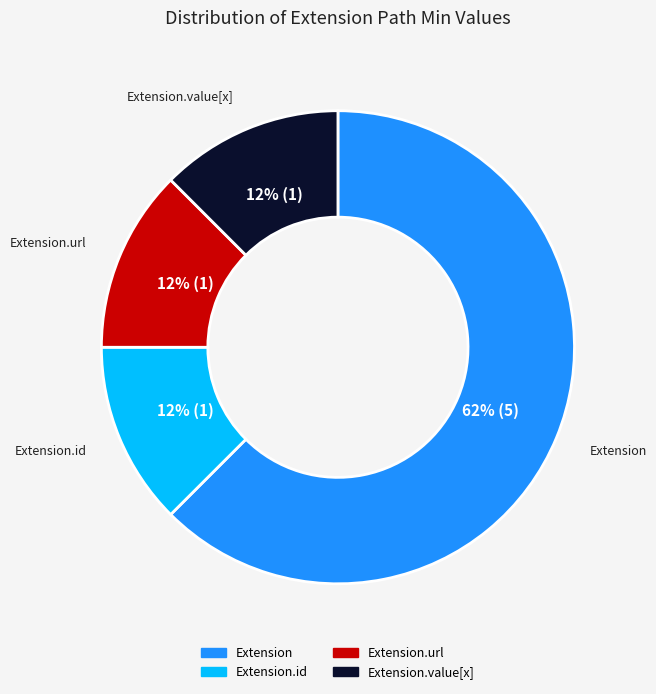

Is there a majority slice in this chart?

Yes